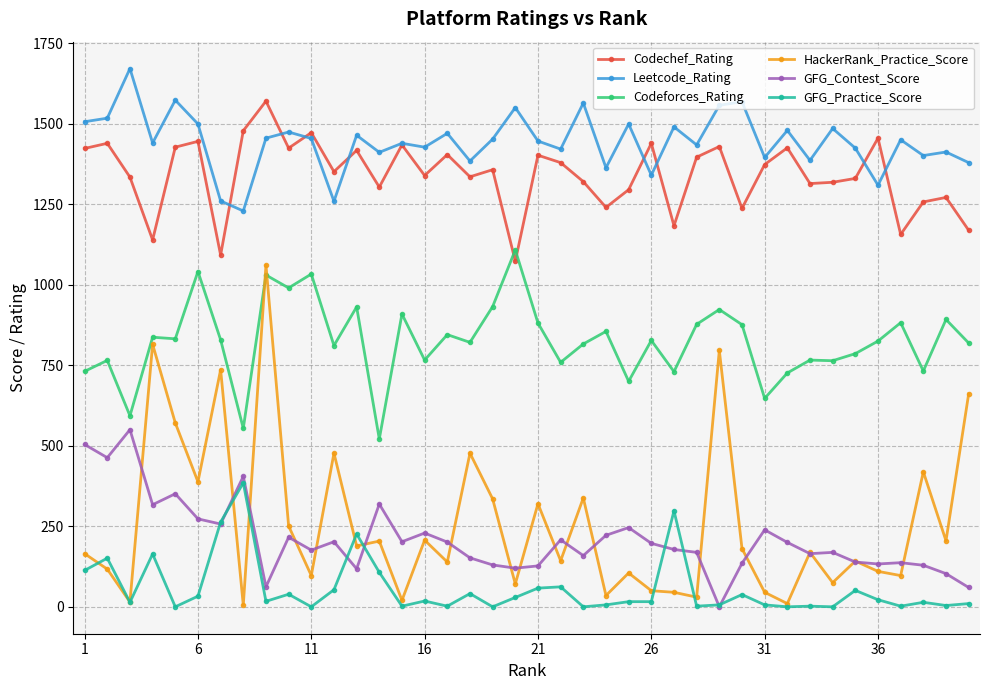

Which series has the largest range (max minus min)?

HackerRank_Practice_Score